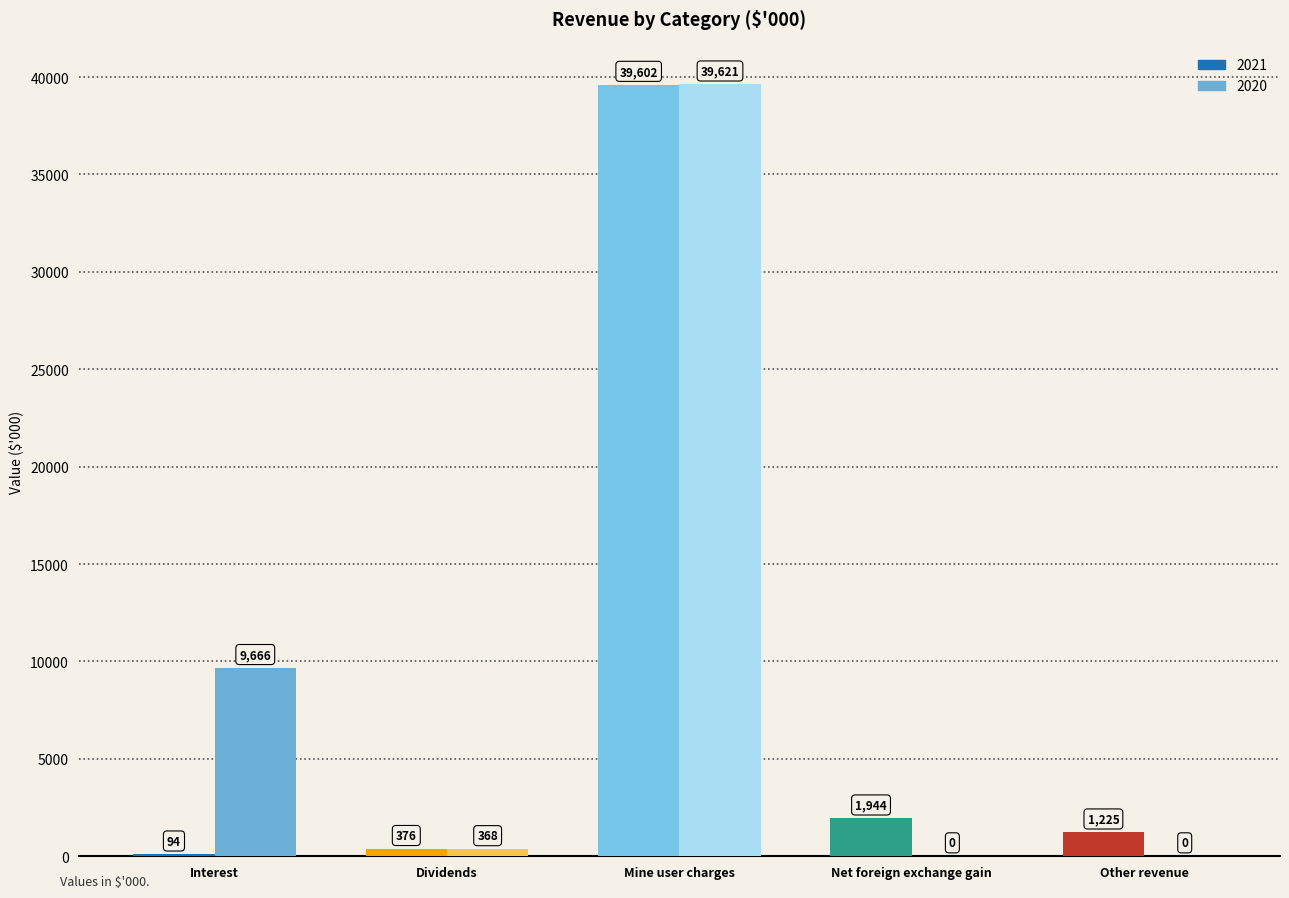

How many data points in 2021 are less than 1225?

2